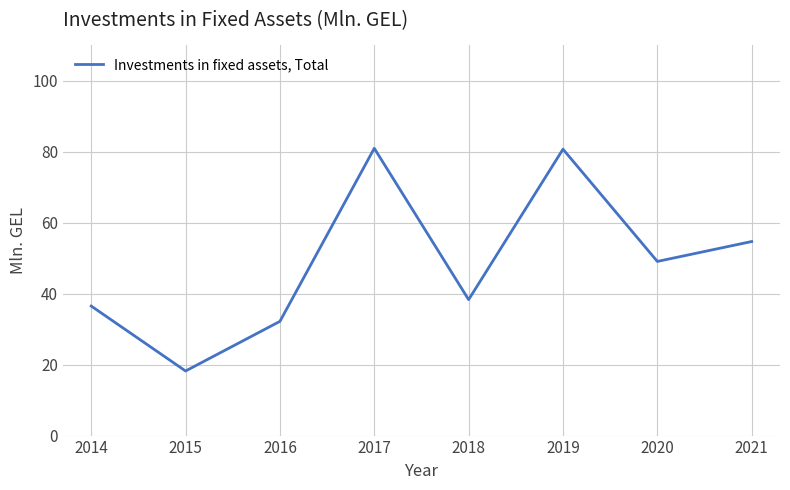

What is the ratio of the value at 2014 to the value at 2020?

0.7